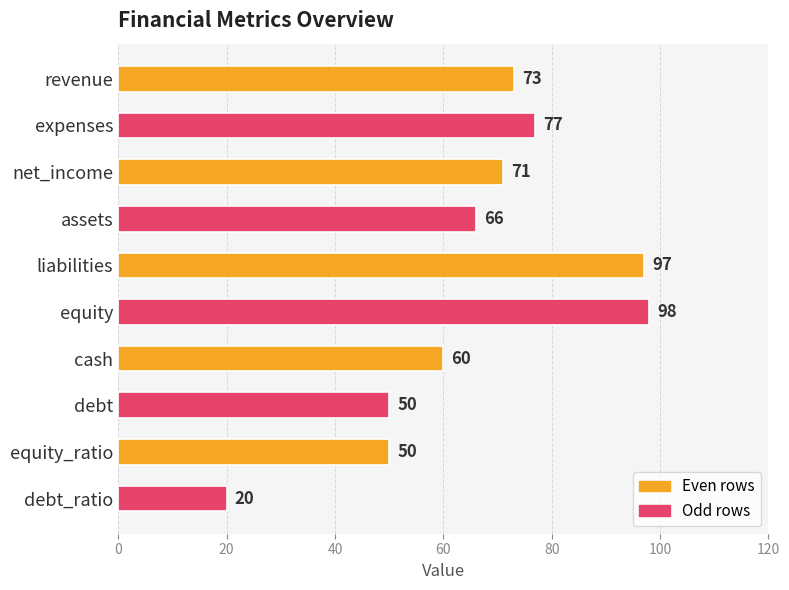

Between assets and debt_ratio, which is larger?

assets